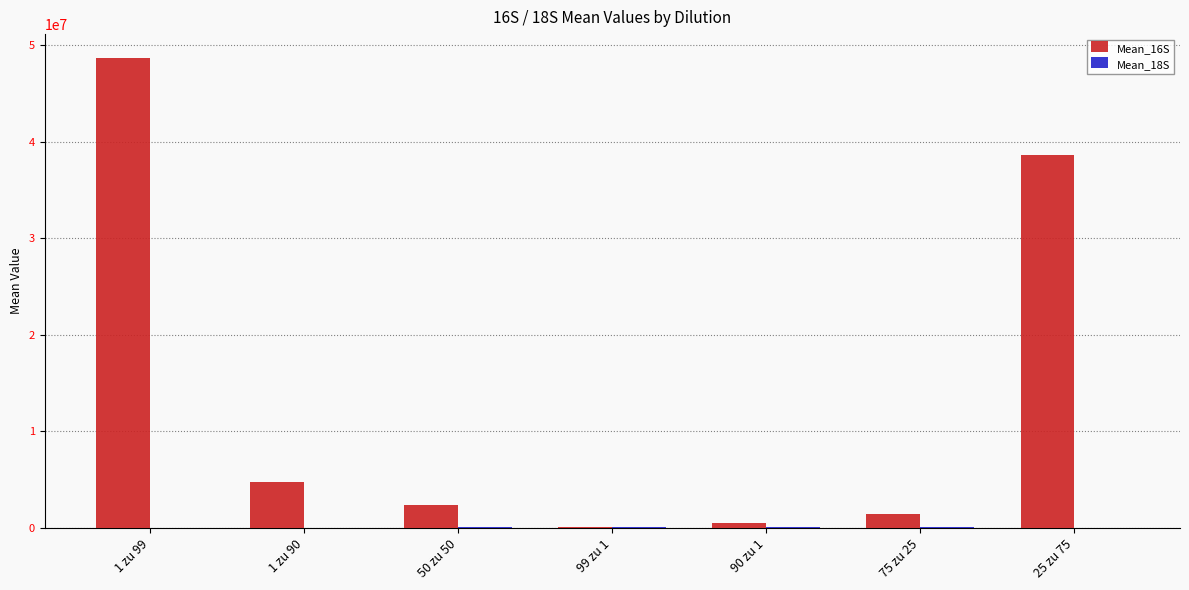

Which series has the largest total across all categories?

Mean_16S